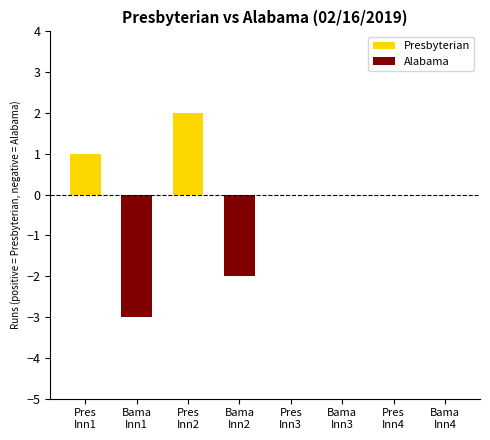

Which series has the largest range (max minus min)?

Alabama